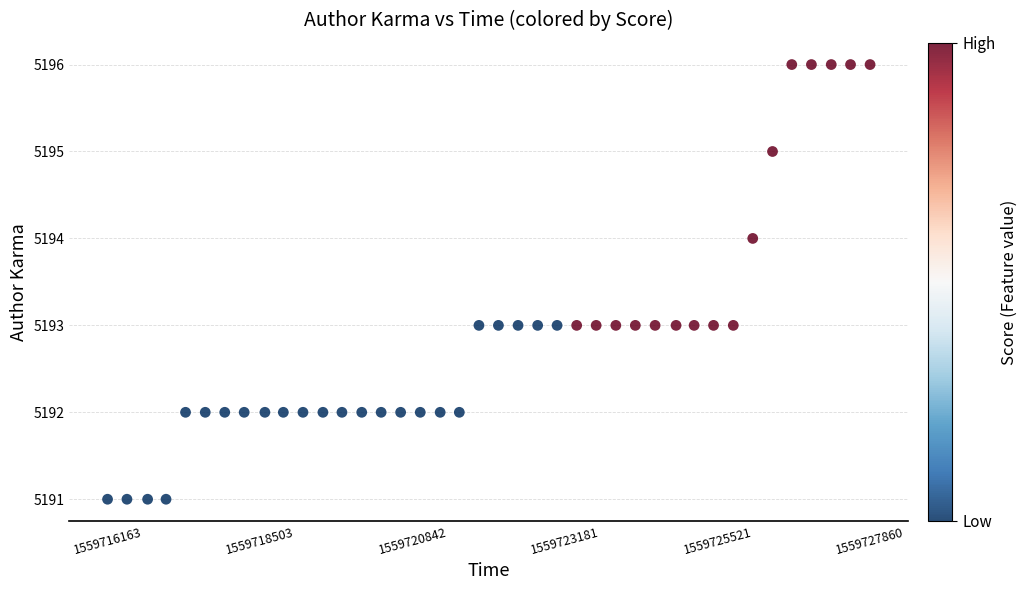

What is the range of Y values (max minus min)?

5